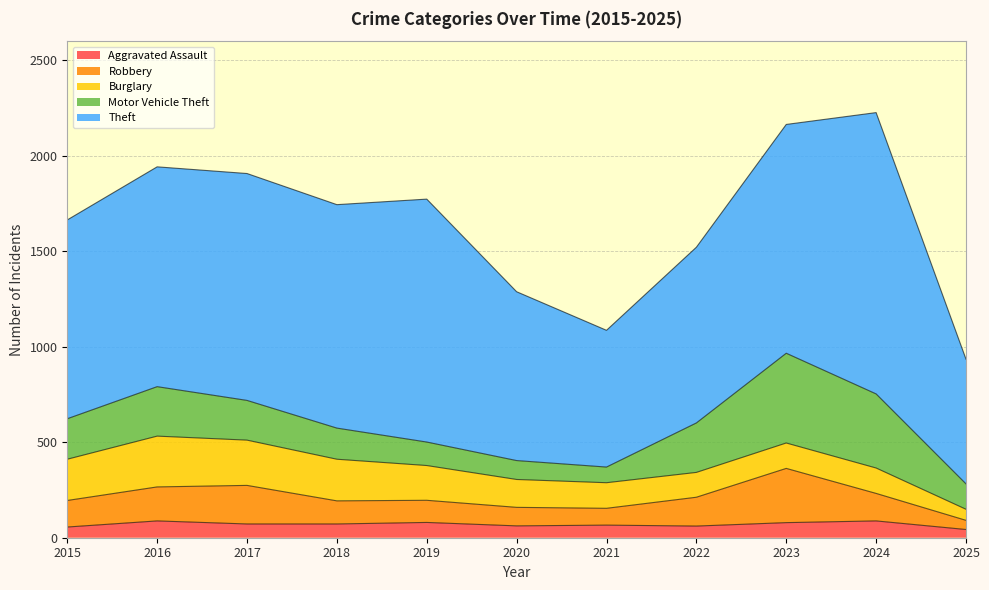

What is the sum of the Motor Vehicle Theft values at 2025 and 2016?

392